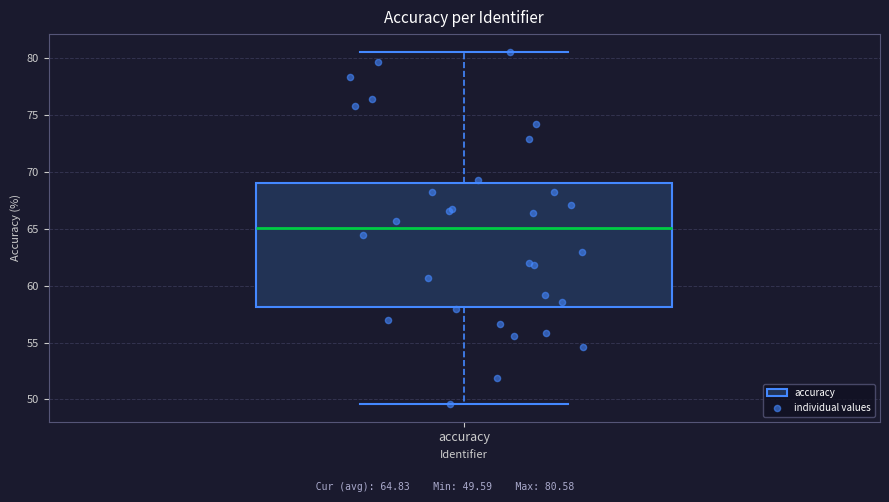

Transcribe this box plot: give where the median line is, the range the box spans, and where the two whiskers end, as read against the y-axis. The values are not printed on the chart, so give them approximately, as read against the axis.

median 65.0, box 58.0 to 69.0, whiskers 49.5 to 80.5